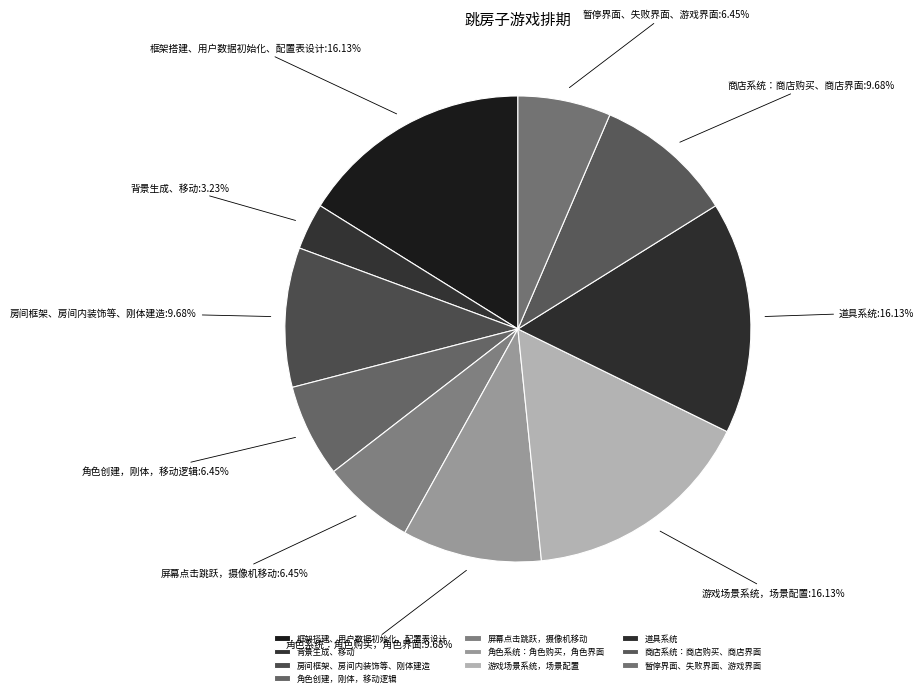

What percentage is NOT represented by 框架搭建、用户数据初始化、配置表设计?

83.9%